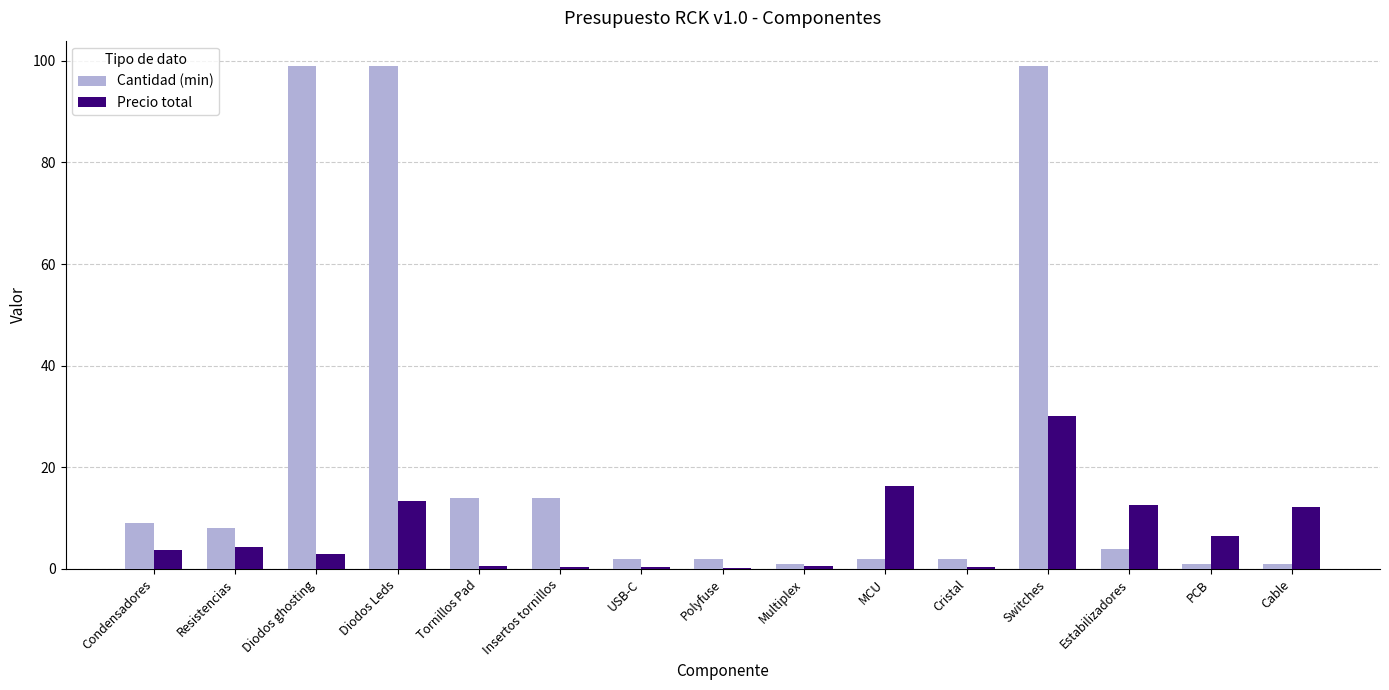

What is the sum of all Cantidad (min) values?

357.0